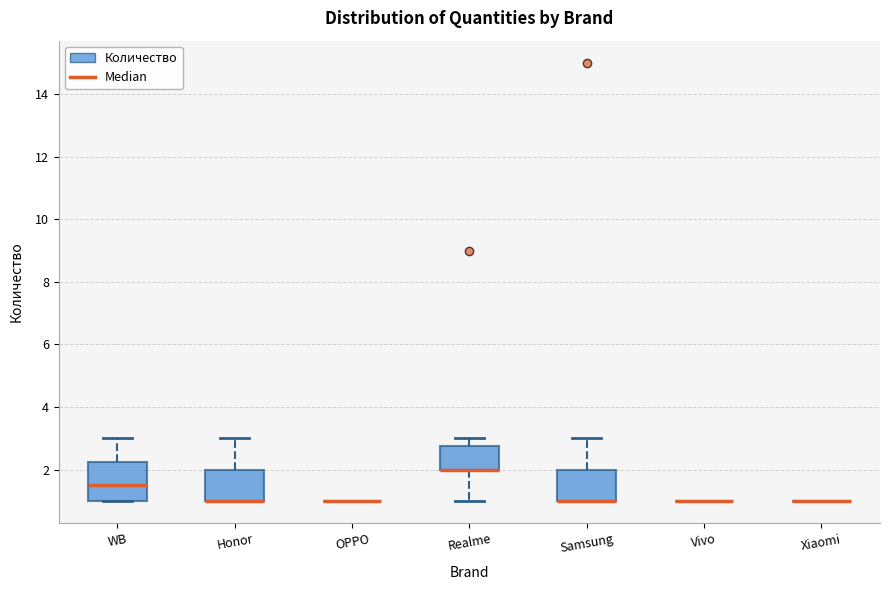

Reading left to right, transcribe this box plot: for each box, give where its median line is, the range the box spans, and where its two whiskers end, as read against the y-axis. The values are not printed on the chart, so give them approximately, as read against the axis.

WB: median 1.6, box 1.0 to 2.2, whiskers 1.0 to 3.0
Honor: median 1.0 (drawn on the box's lower edge), box 1.0 to 2.0, whiskers 1.0 to 3.0
OPPO: box collapsed to a line at 1.0, whiskers 1.0 to 1.0
Realme: median 2.0 (drawn on the box's lower edge), box 2.0 to 2.8, whiskers 1.0 to 3.0
Samsung: median 1.0 (drawn on the box's lower edge), box 1.0 to 2.0, whiskers 1.0 to 3.0
Vivo: box collapsed to a line at 1.0, whiskers 1.0 to 1.0
Xiaomi: box collapsed to a line at 1.0, whiskers 1.0 to 1.0